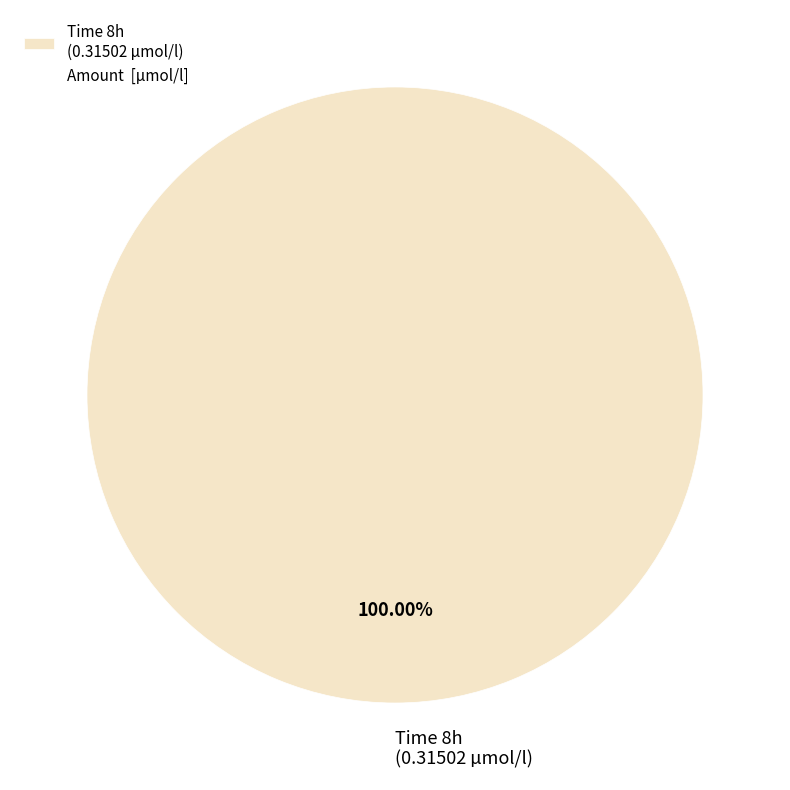

Rank the categories by value from lowest to highest.

Time 8h (0.31502 µmol/l)